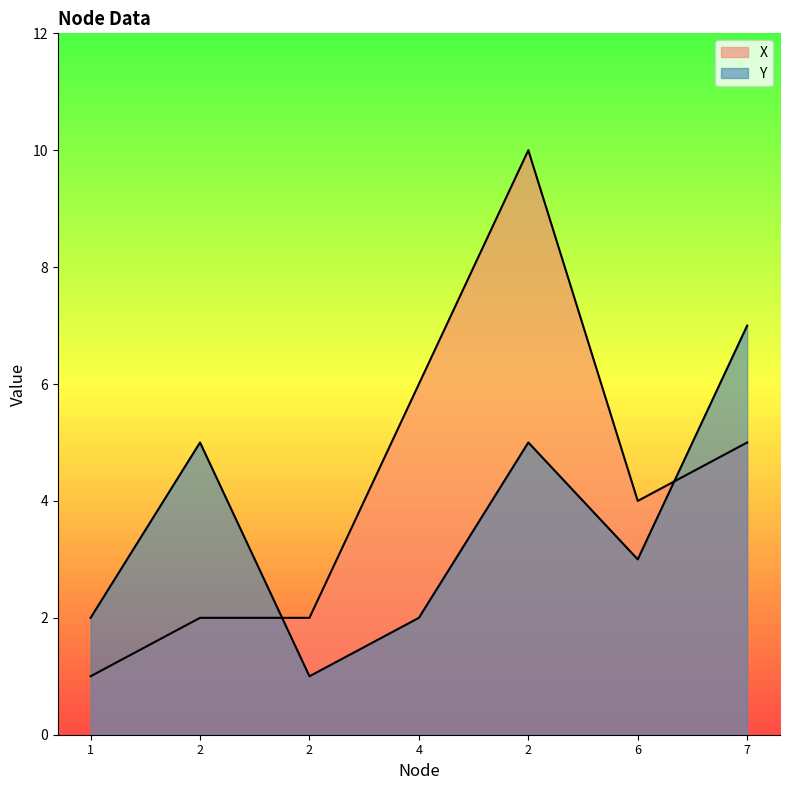

At which category is the sum across all series the highest?

2